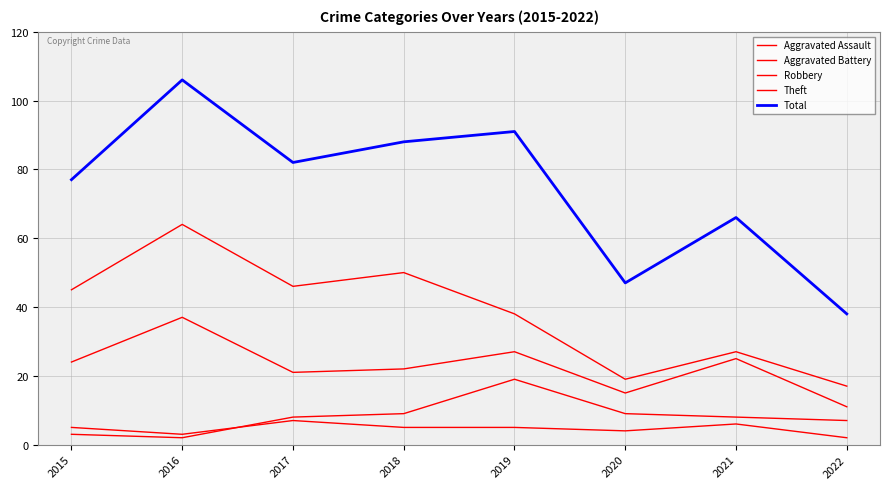

How many distinct data groups are displayed?

5